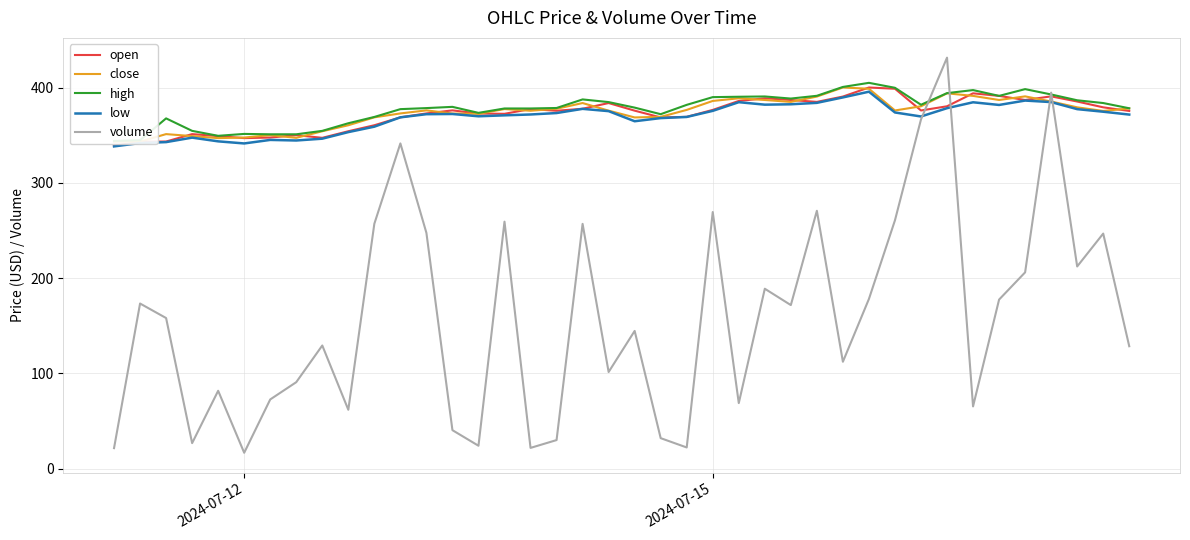

What is the maximum value for volume?

431.4